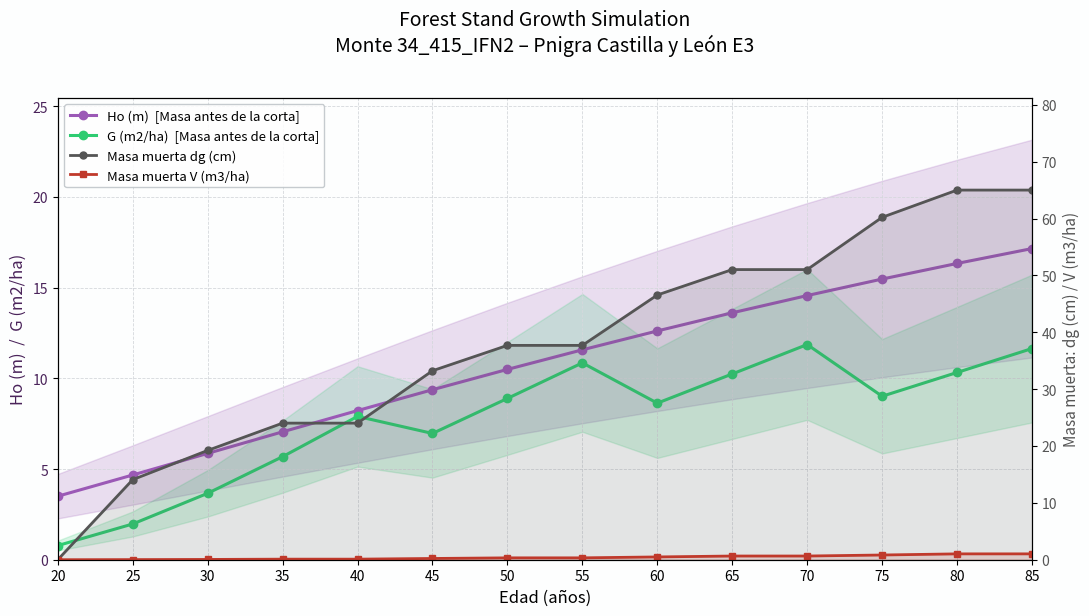

What is the difference between the Ho (m)  [Masa antes de la corta] values at 20 and 75?

12.0